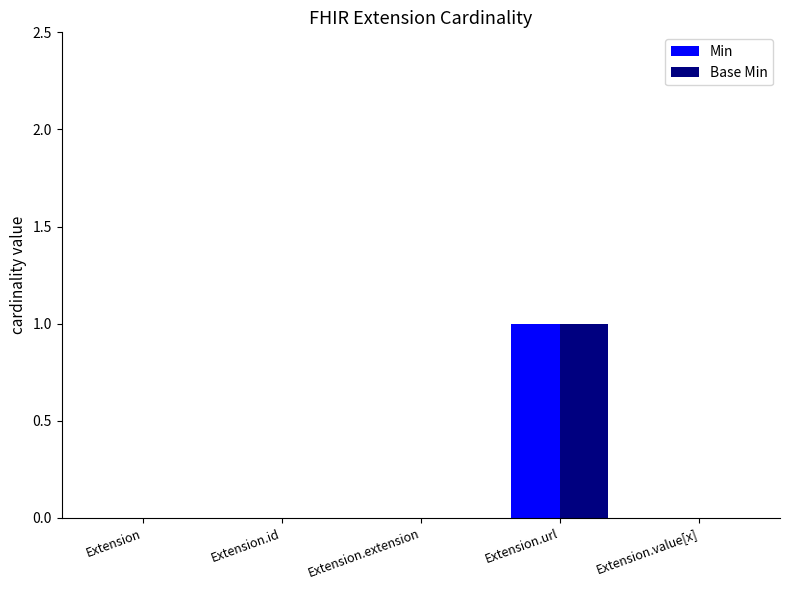

Which category has the highest value across all series?

Extension.url